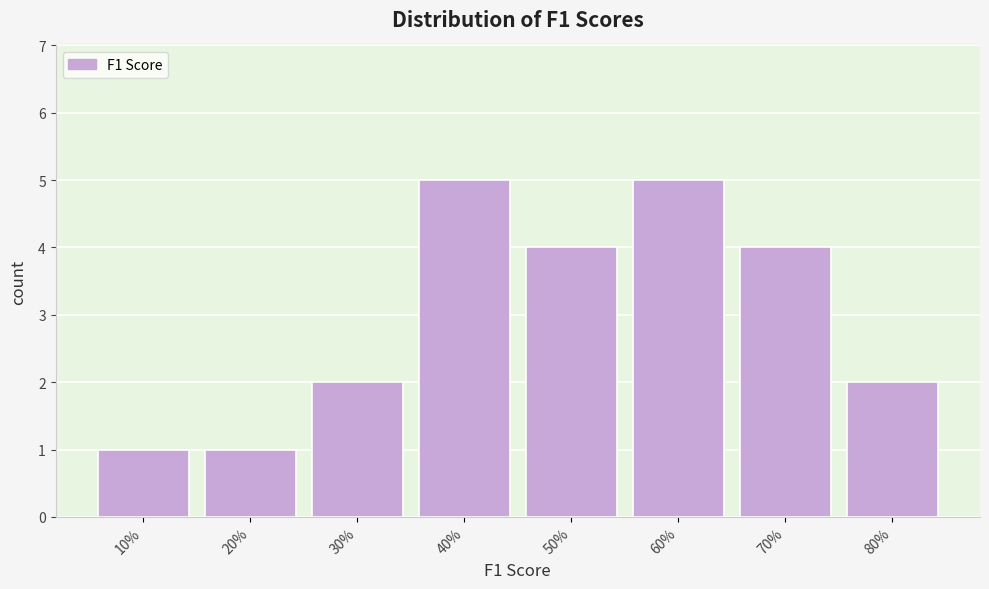

Reading left to right, list all the values displayed in this chart.

1	1	2	5	4	5	4	2